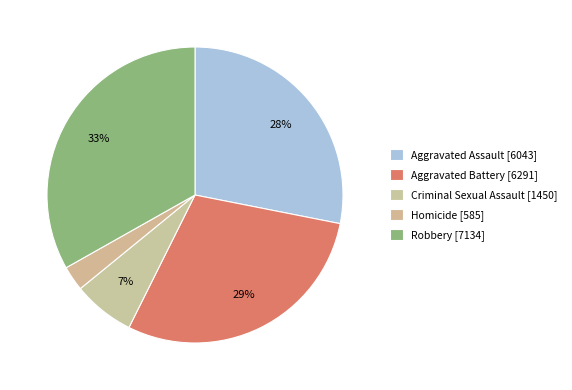

Between Aggravated Assault and Aggravated Battery, which is larger?

Aggravated Battery